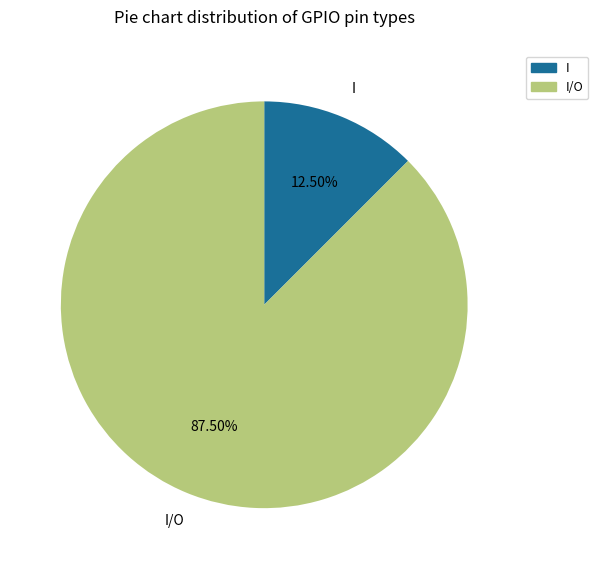

Does any single category account for the majority?

Yes